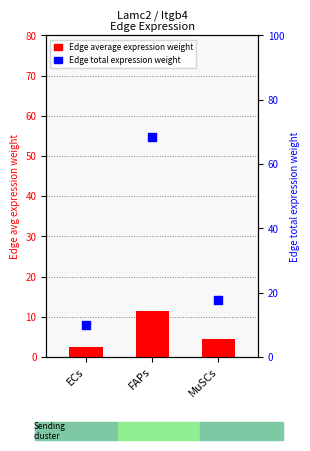

At which category is the sum across all series the highest?

FAPs